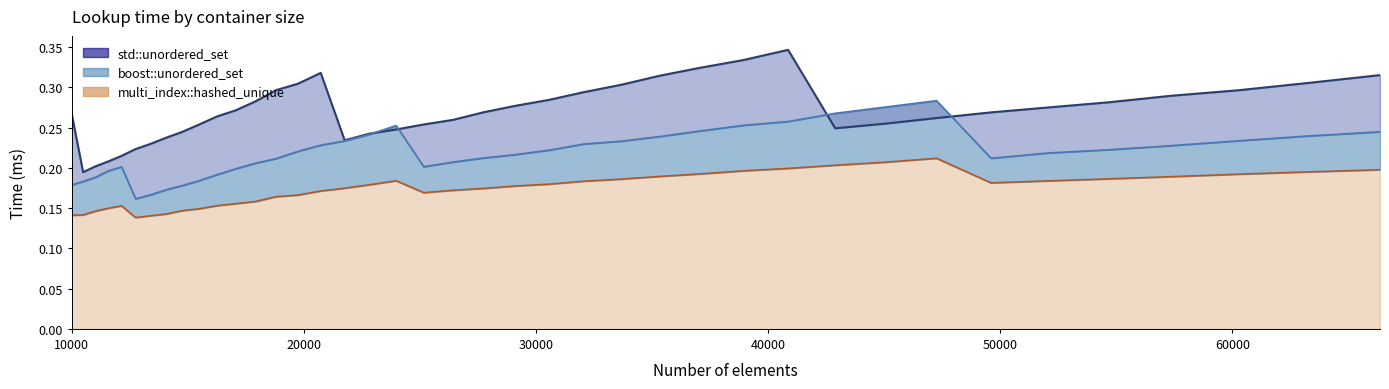

What is the value of the boost::unordered_set point at the 30th from the left?

0.3